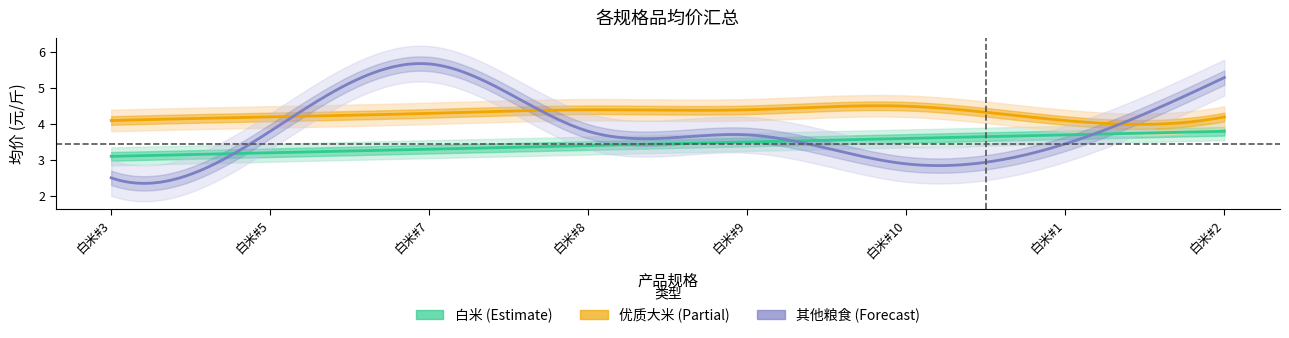

Which label corresponds to the largest value in the chart?

白米#7